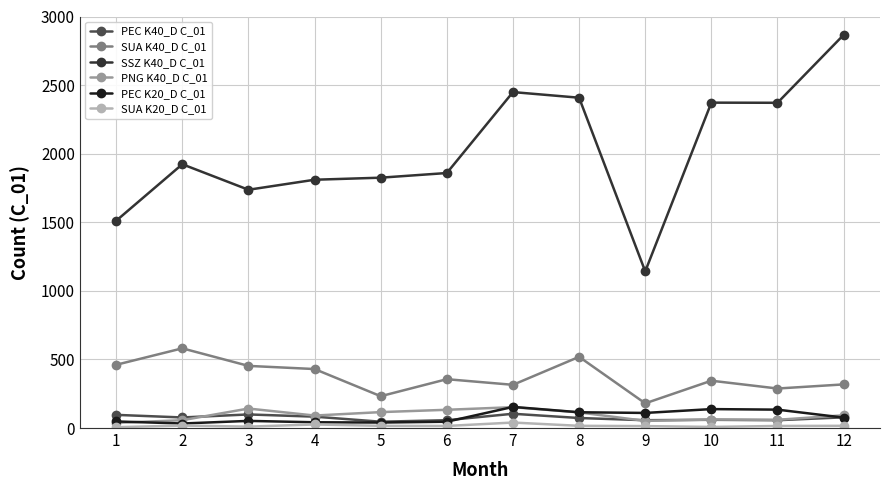

What are all the series names shown in the legend?

PEC K40_D C_01, SUA K40_D C_01, SSZ K40_D C_01, PNG K40_D C_01, PEC K20_D C_01, SUA K20_D C_01